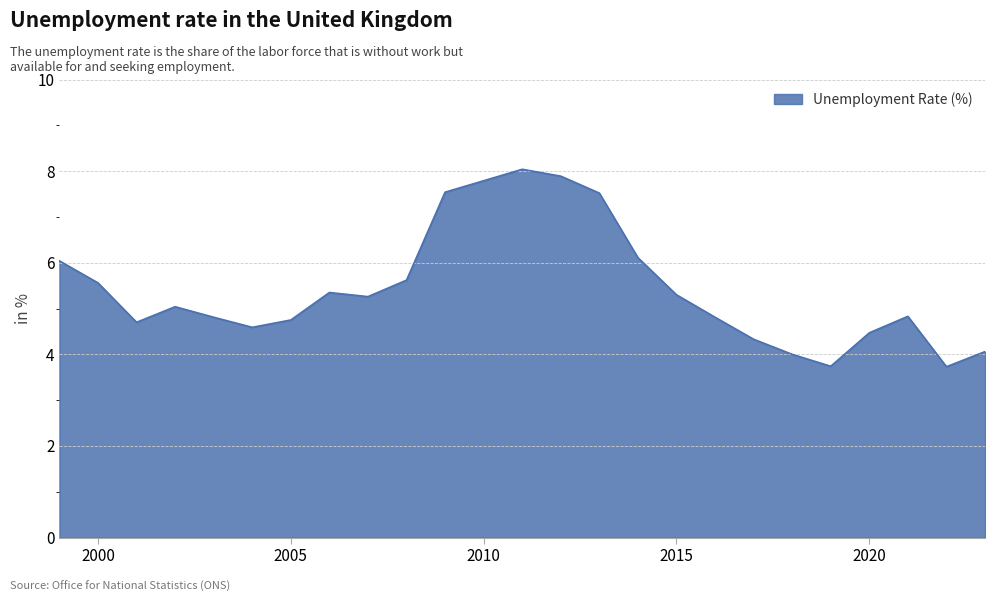

True or false: the data has more than 1 interior local peaks.

True